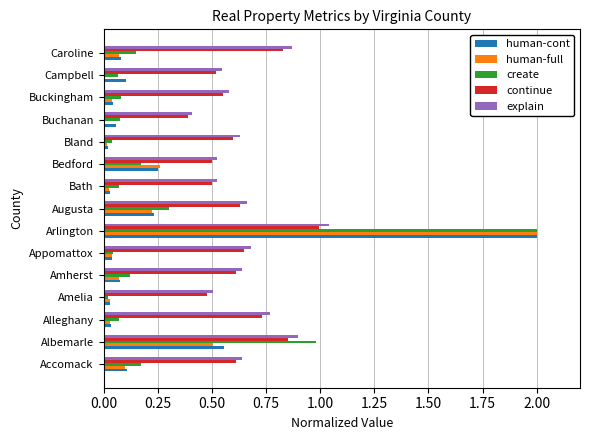

Which series changed the most between Amherst and Arlington?

human-full